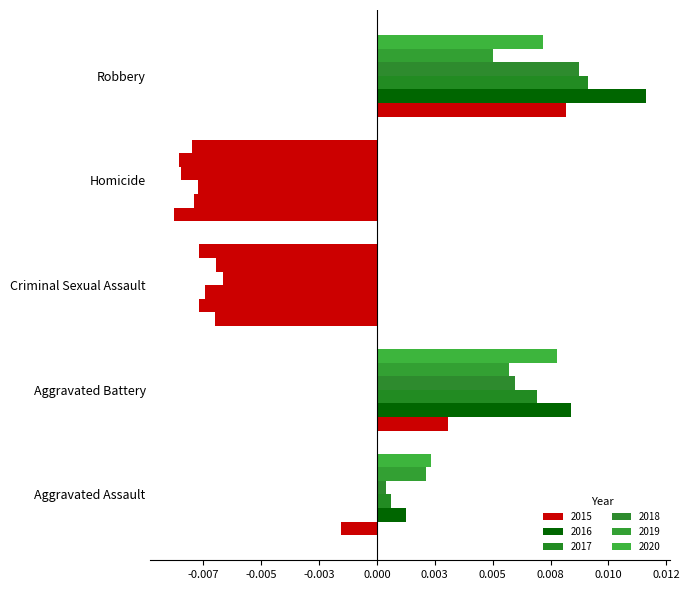

Which series has the largest total across all categories?

2016